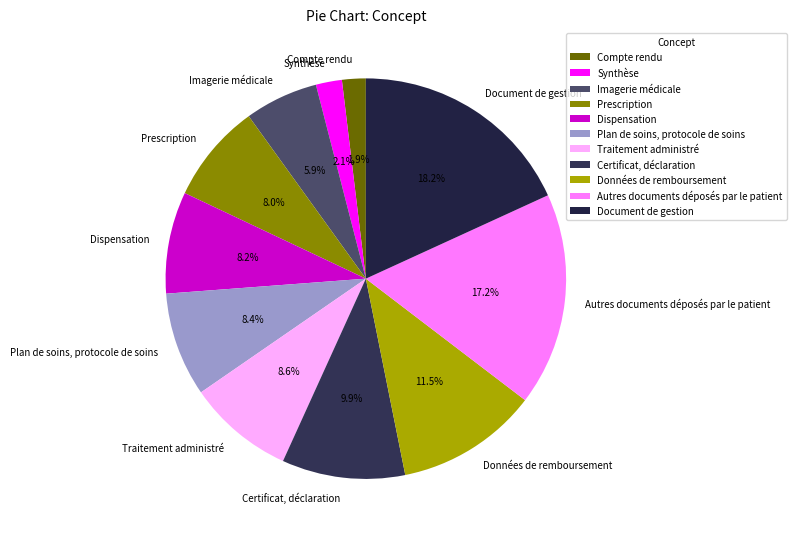

Is there a majority slice in this chart?

No